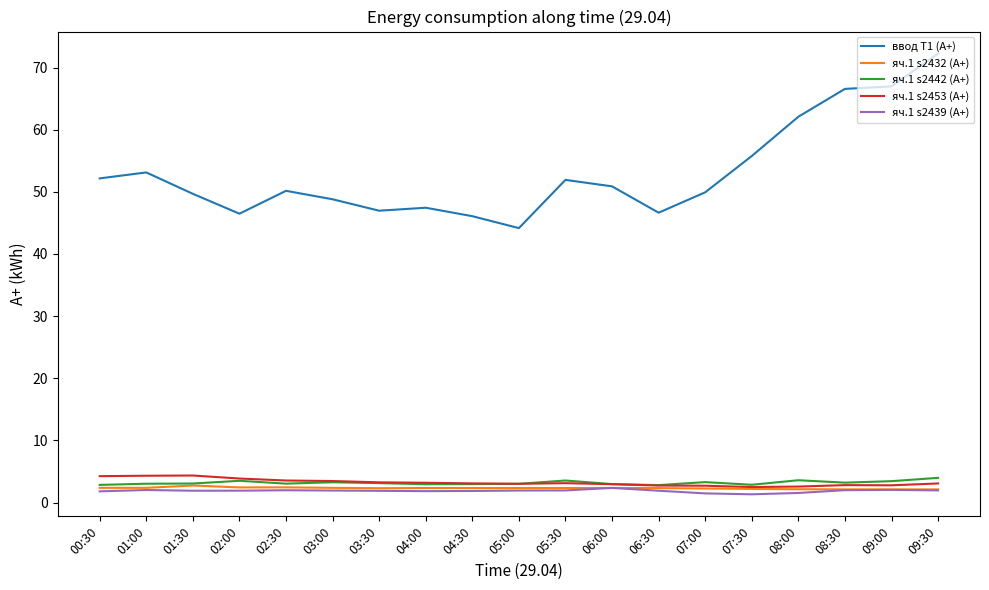

Is this an area chart (filled region under the line)?

No